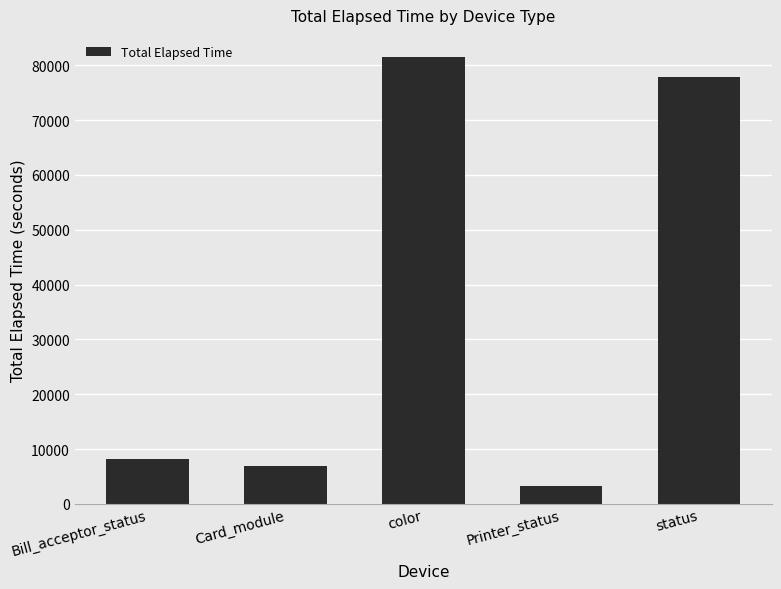

What is the approximate value at Printer_status, to the nearest 10?

3240